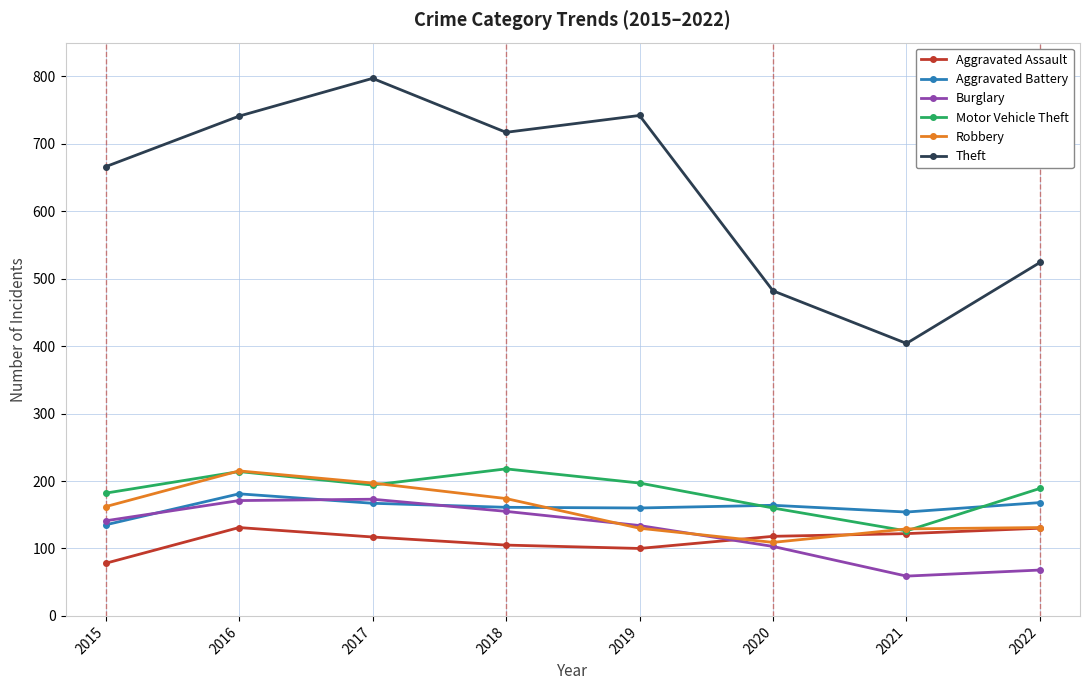

What is the greatest value displayed?

797